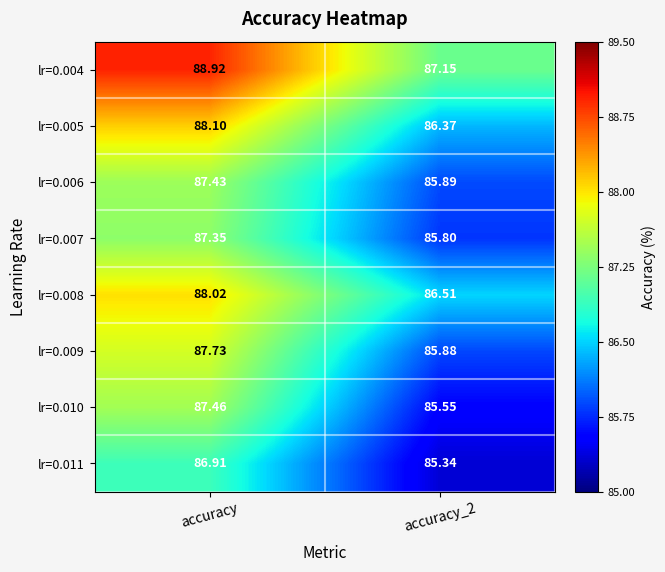

Which category has the highest value in the lr=0.009 series?

accuracy